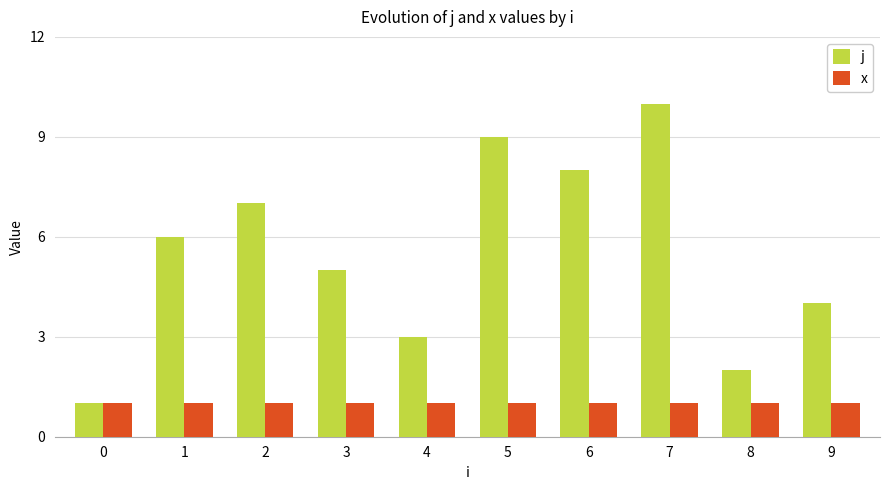

What value does the x series have at 2?

1